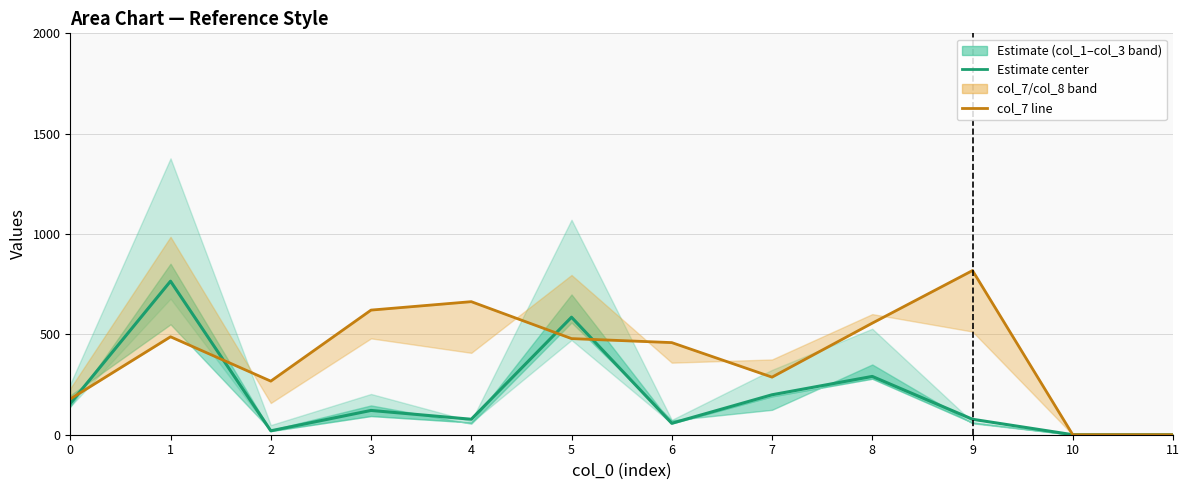

How many values in the Estimate (col_3/col_4 mean) series exceed 121?

5